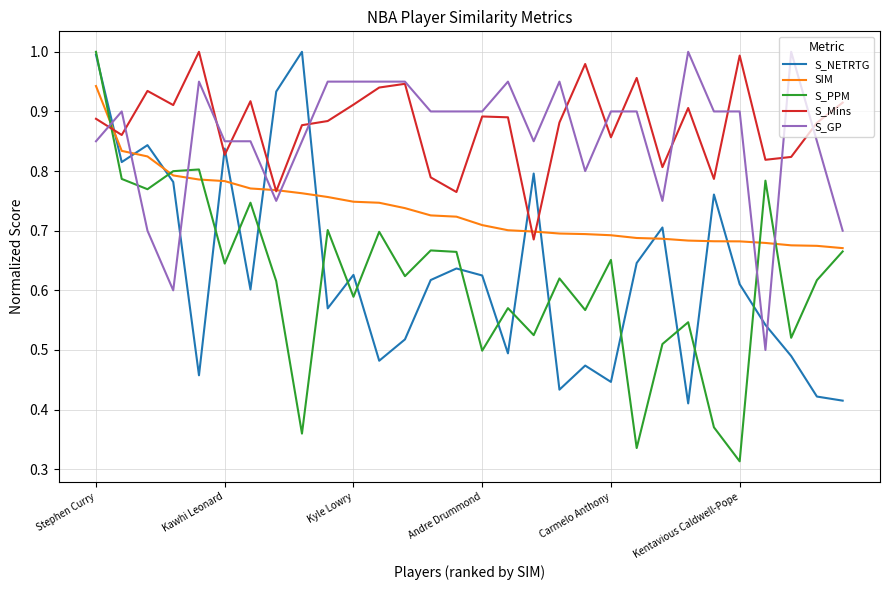

Is this an area chart (filled region under the line)?

No